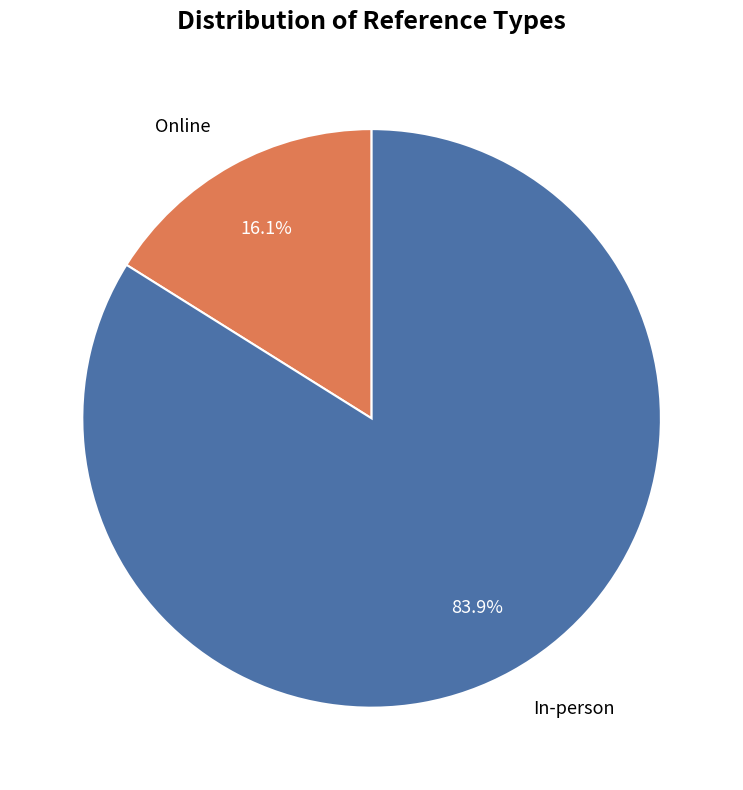

Which slice is the largest?

In-person